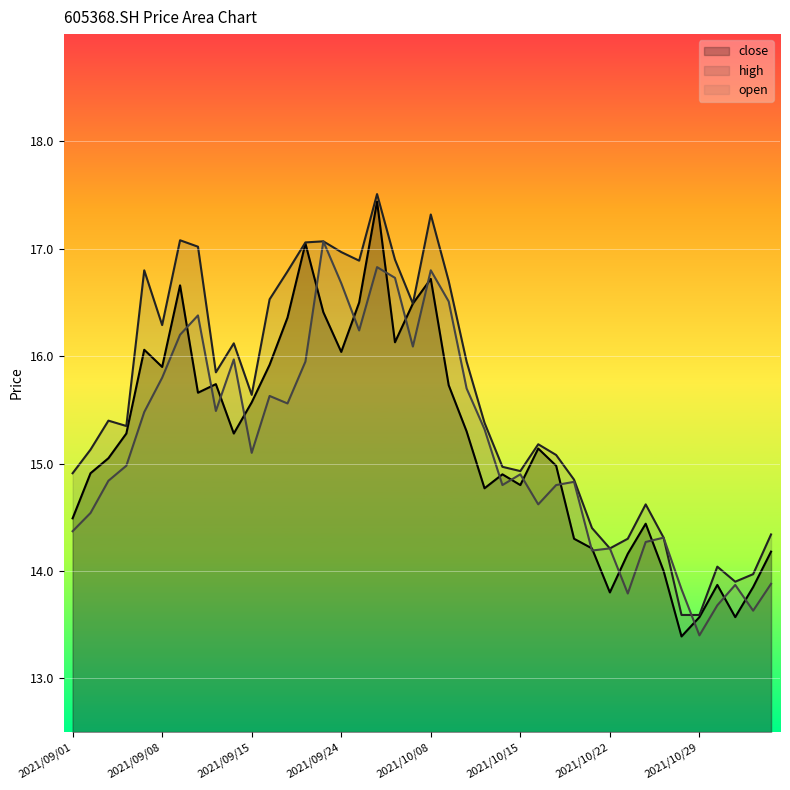

Reading left to right, list all the values displayed in this chart.

close: 14.5	14.9	15.1	15.3	16.1	15.9	16.7	15.7	15.7	15.3	15.6	15.9	16.4	17.1	16.4	16.0	16.5	17.4	16.1	16.5	16.7	15.7	15.3	14.8	14.9	14.8	15.1	15.0	14.3	14.2	13.8	14.2	14.4	14.0	13.4	13.6	13.9	13.6	13.8	14.2
high: 14.9	15.1	15.4	15.3	16.8	16.3	17.1	17.0	15.8	16.1	15.6	16.5	16.8	17.1	17.1	17.0	16.9	17.5	16.9	16.5	17.3	16.7	15.9	15.4	15.0	14.9	15.2	15.1	14.8	14.4	14.2	14.3	14.6	14.3	13.6	13.6	14.0	13.9	14.0	14.3
open: 14.4	14.5	14.8	15.0	15.5	15.8	16.2	16.4	15.5	16.0	15.1	15.6	15.6	15.9	17.1	16.7	16.2	16.8	16.7	16.1	16.8	16.5	15.7	15.3	14.8	14.9	14.6	14.8	14.8	14.2	14.2	13.8	14.3	14.3	13.8	13.4	13.7	13.9	13.6	13.9